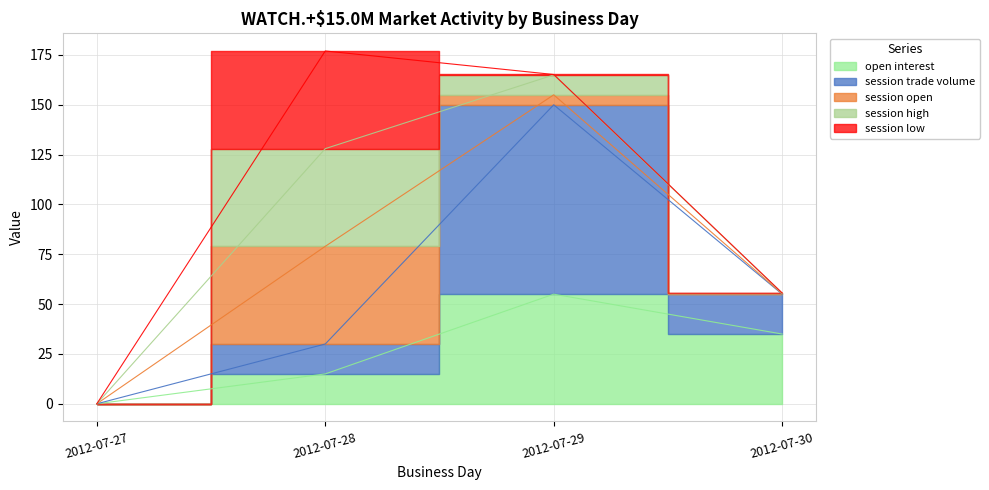

Which category has the highest value in the session high series?

2012-07-28